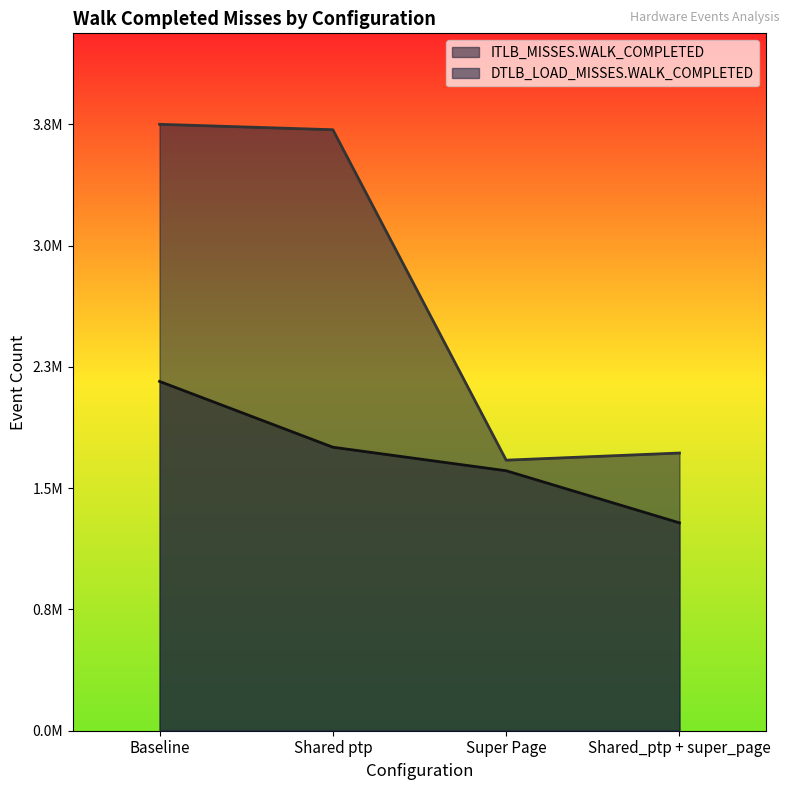

Which category has the lowest value in the DTLB_LOAD_MISSES.WALK_COMPLETED series?

Super Page